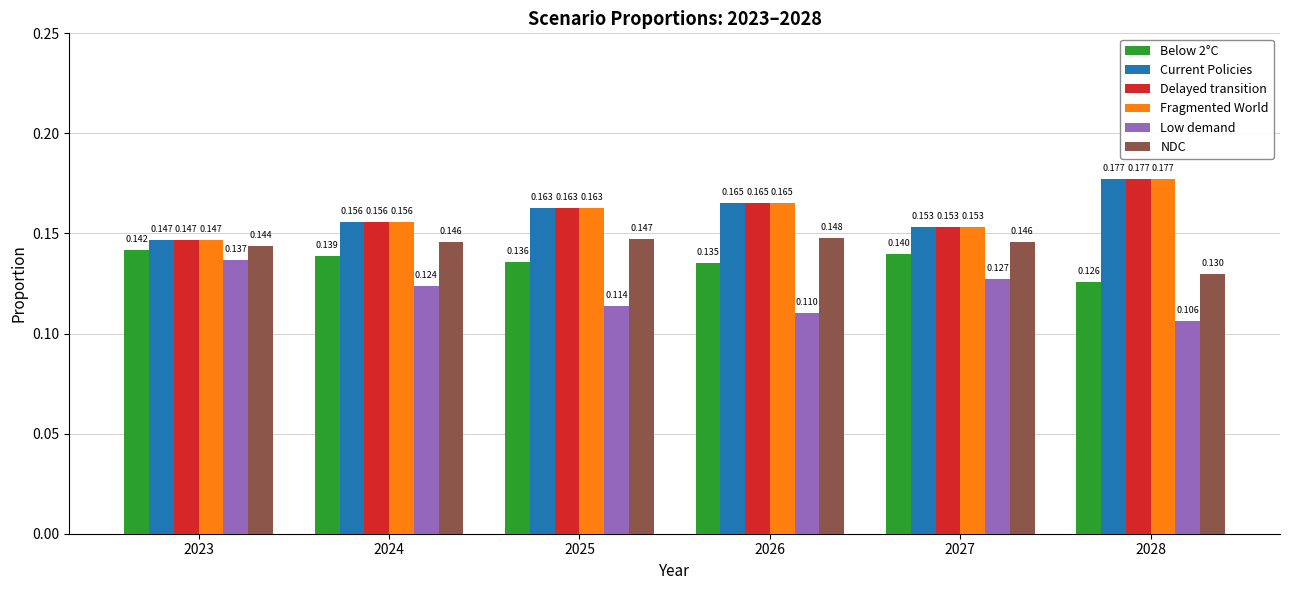

Is the value of Below 2°C at 2027 greater than the value of Current Policies at 2027?

No